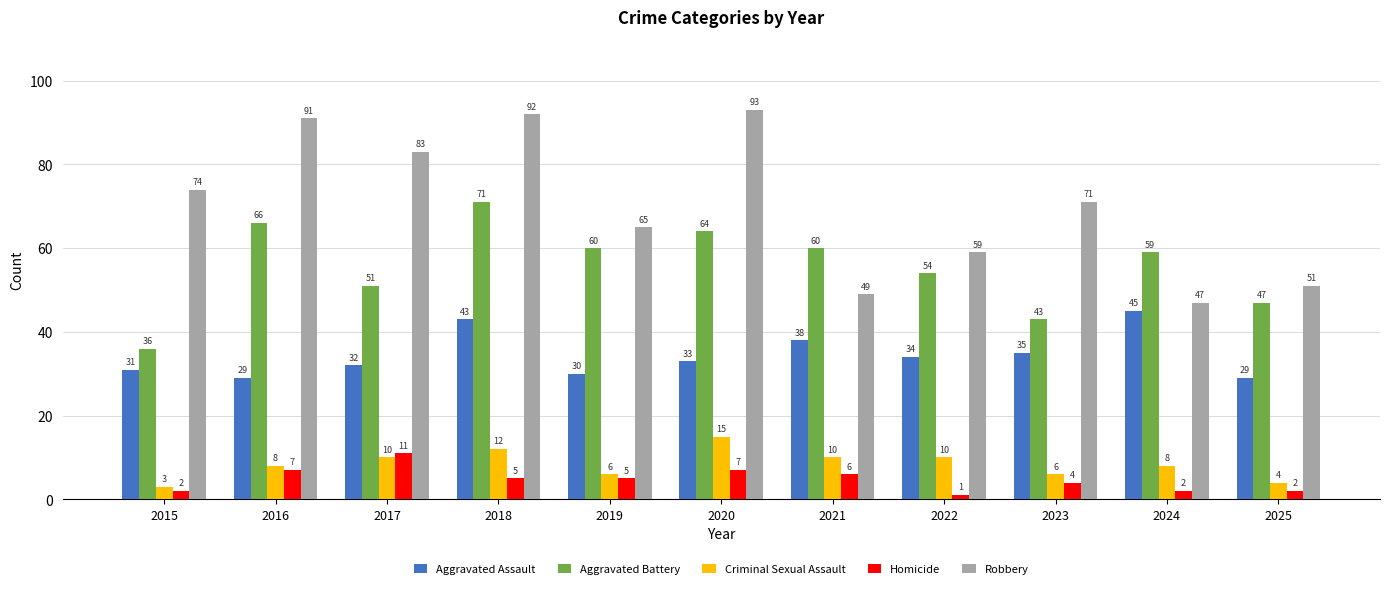

Reading left to right, transcribe all the data shown in this chart.

Aggravated Assault: 2015=31	2016=29	2017=32	2018=43	2019=30	2020=33	2021=38	2022=34	2023=35	2024=45	2025=29
Aggravated Battery: 2015=36	2016=66	2017=51	2018=71	2019=60	2020=64	2021=60	2022=54	2023=43	2024=59	2025=47
Criminal Sexual Assault: 2015=3	2016=8	2017=10	2018=12	2019=6	2020=15	2021=10	2022=10	2023=6	2024=8	2025=4
Homicide: 2015=2	2016=7	2017=11	2018=5	2019=5	2020=7	2021=6	2022=1	2023=4	2024=2	2025=2
Robbery: 2015=74	2016=91	2017=83	2018=92	2019=65	2020=93	2021=49	2022=59	2023=71	2024=47	2025=51